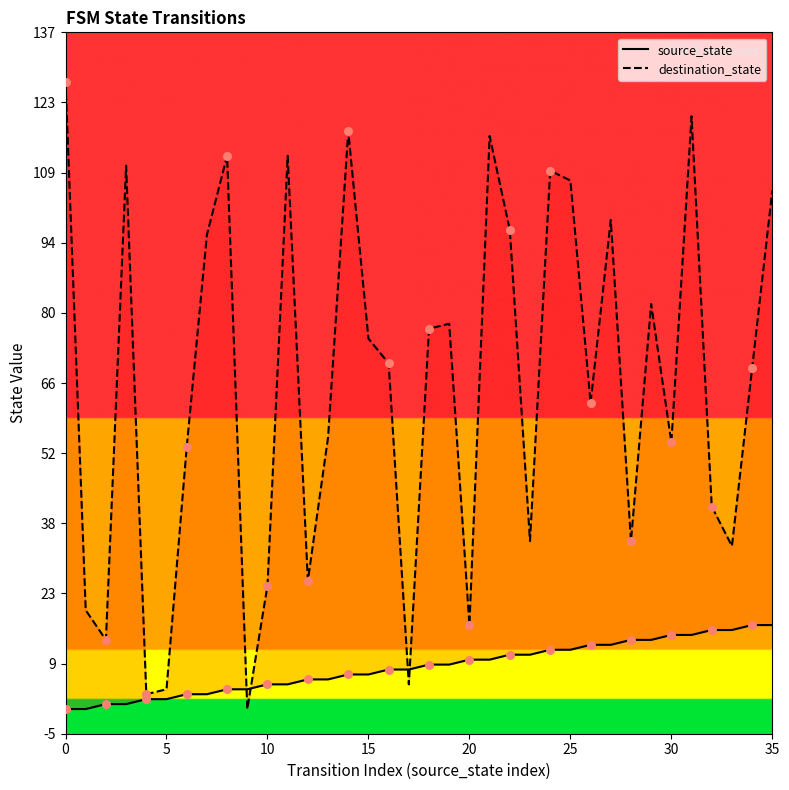

Which series has the largest total across all categories?

destination_state